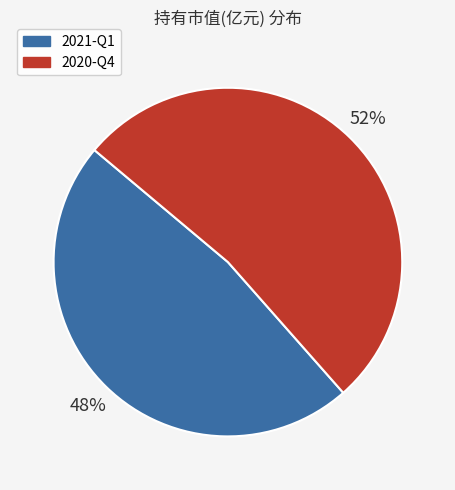

Count the number of slices in the pie.

2